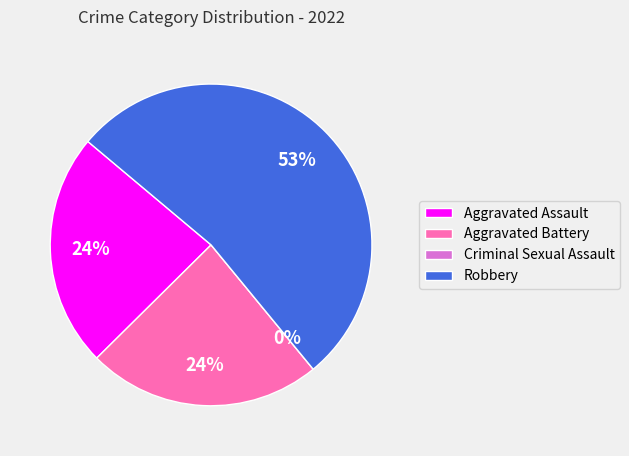

To the nearest percent, what is the difference between the largest and smallest slice percentages?

53%